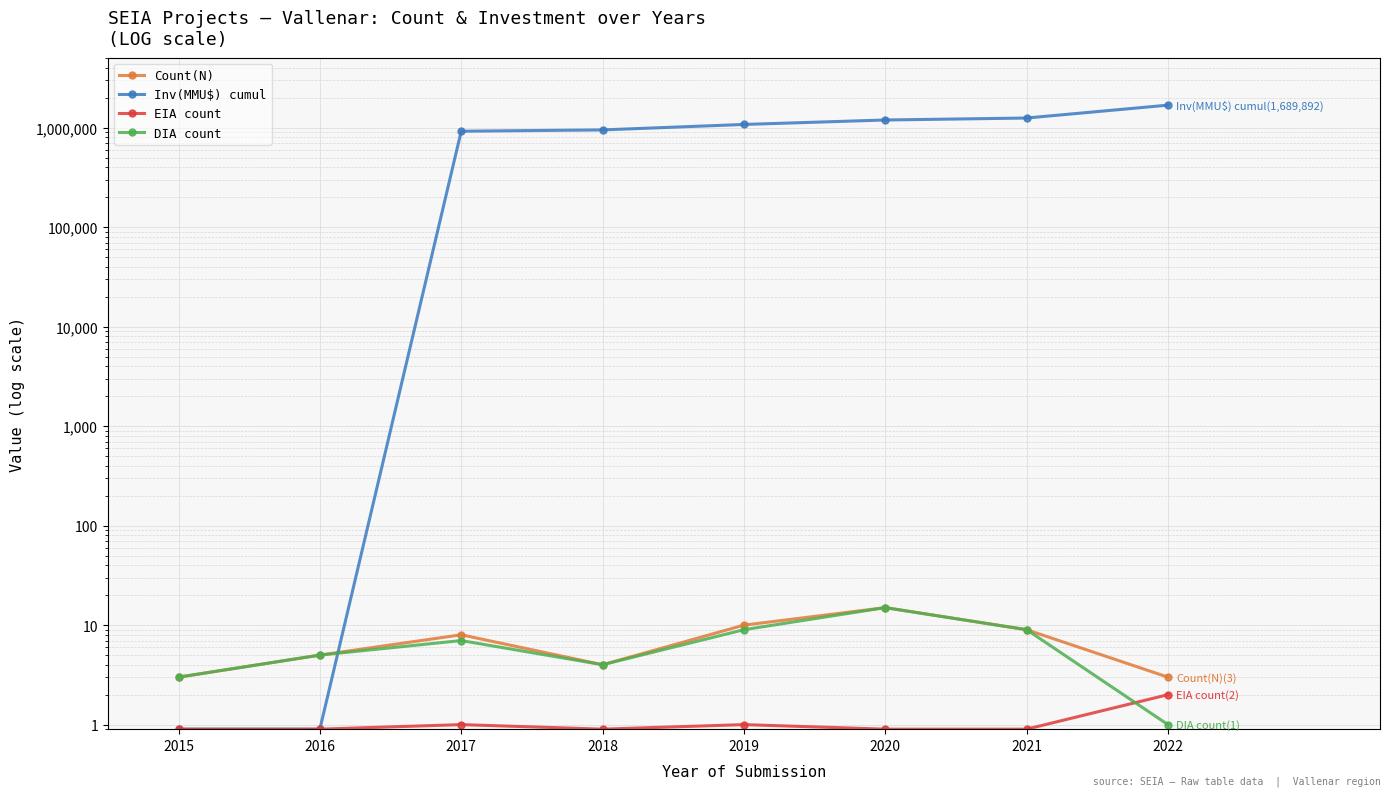

Rank the series by their maximum value, from highest to lowest.

Inv(MMU$) cumul, Count(N), DIA count, EIA count